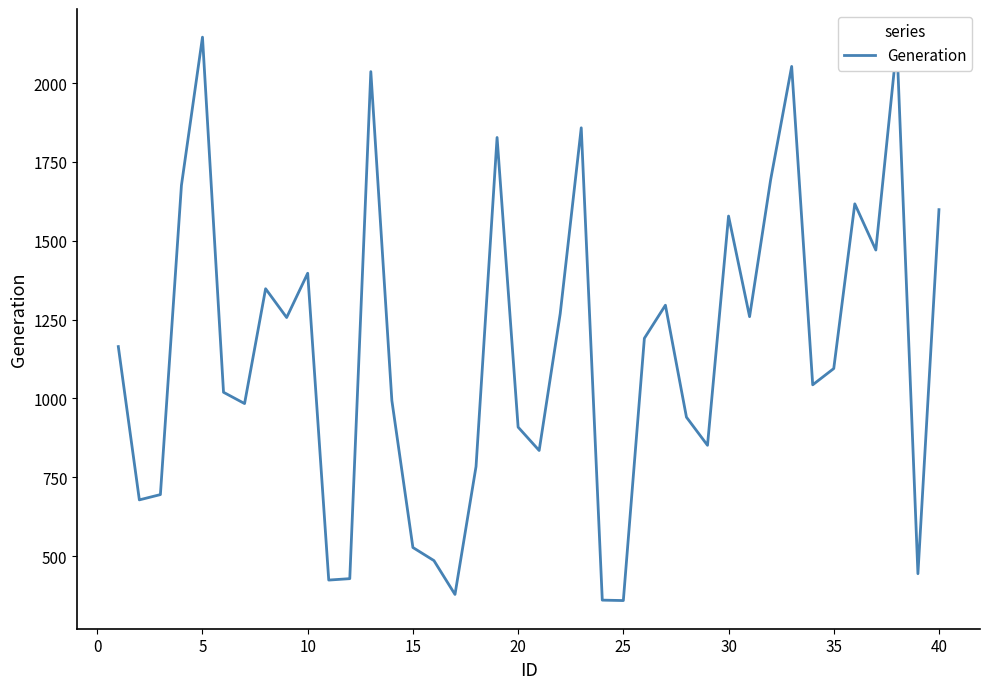

What is the greatest value displayed?

2145.5